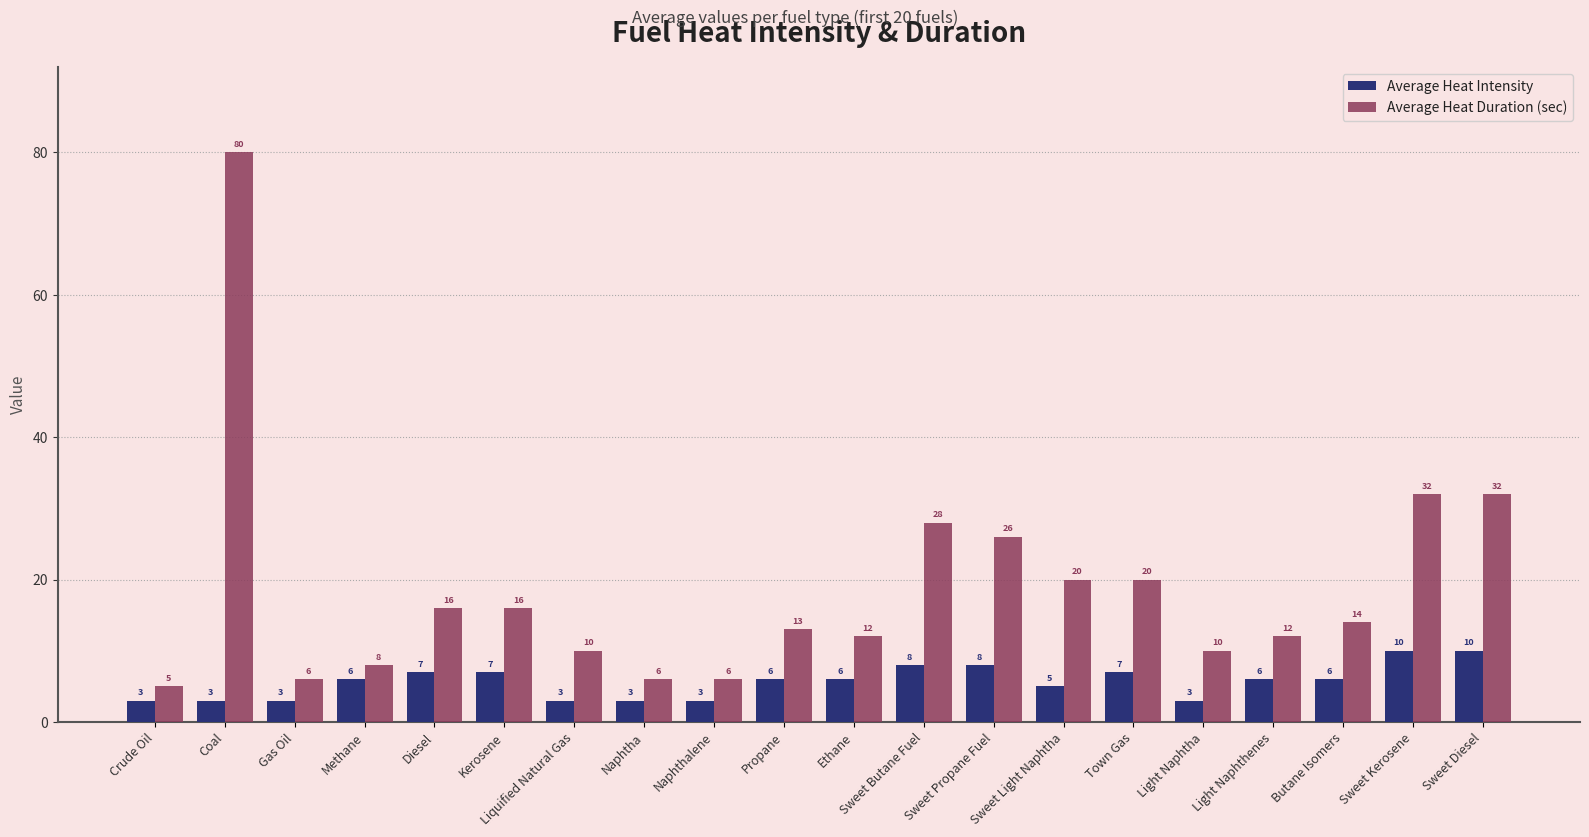

What are all the series names shown in the legend?

Average Heat Intensity, Average Heat Duration (sec)